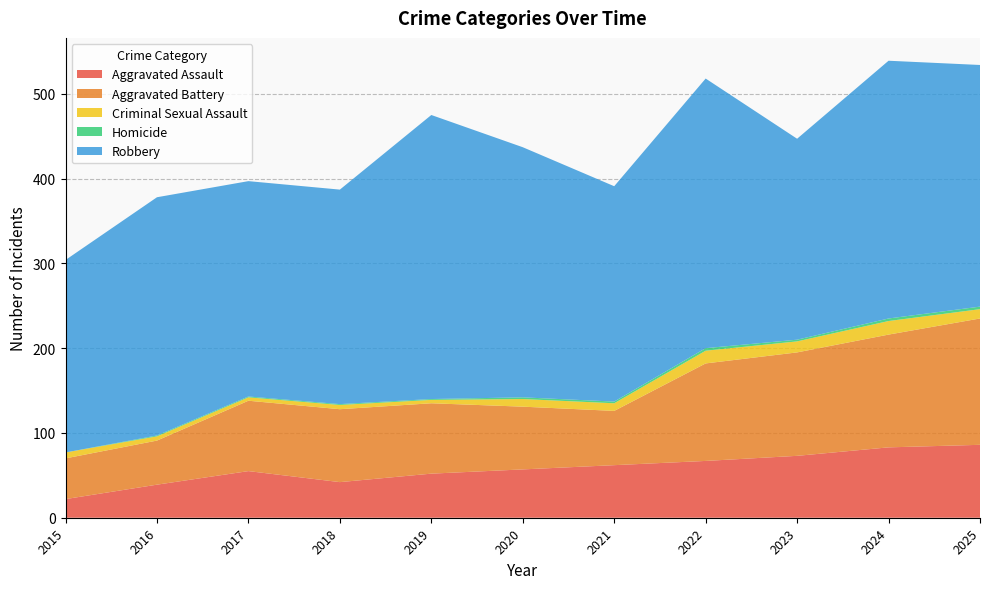

Reading left to right, list all the values displayed in this chart.

Aggravated Assault: 22	39	55	42	52	57	62	67	73	83	86
Aggravated Battery: 48	52	83	86	83	74	64	115	122	133	149
Criminal Sexual Assault: 7	5	4	5	4	9	9	15	13	16	11
Homicide: 0	1	1	1	1	2	2	3	2	3	3
Robbery: 227	281	254	253	335	295	254	318	237	304	285